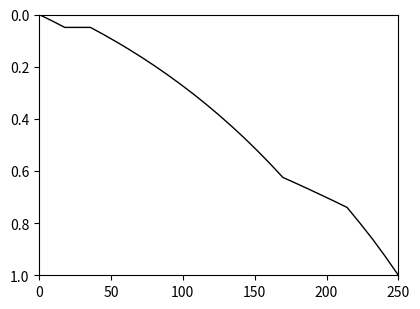

What is the maximum value shown in the chart?

1.0